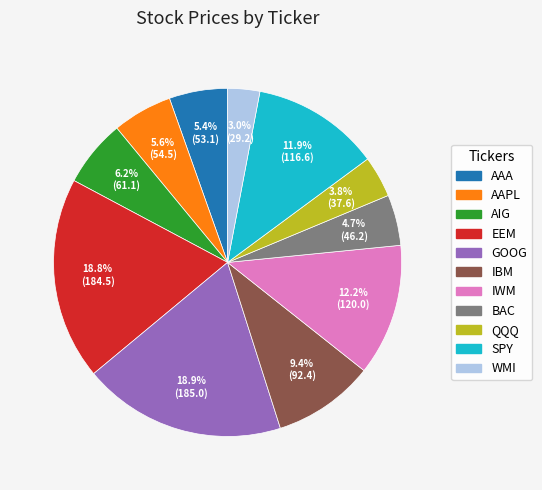

Between EEM and AAA, which is larger?

EEM